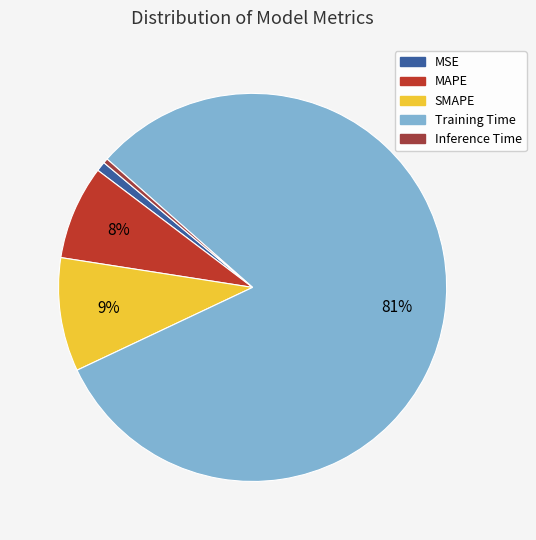

Rank the categories by value from highest to lowest.

Training Time, SMAPE, MAPE, MSE, Inference Time